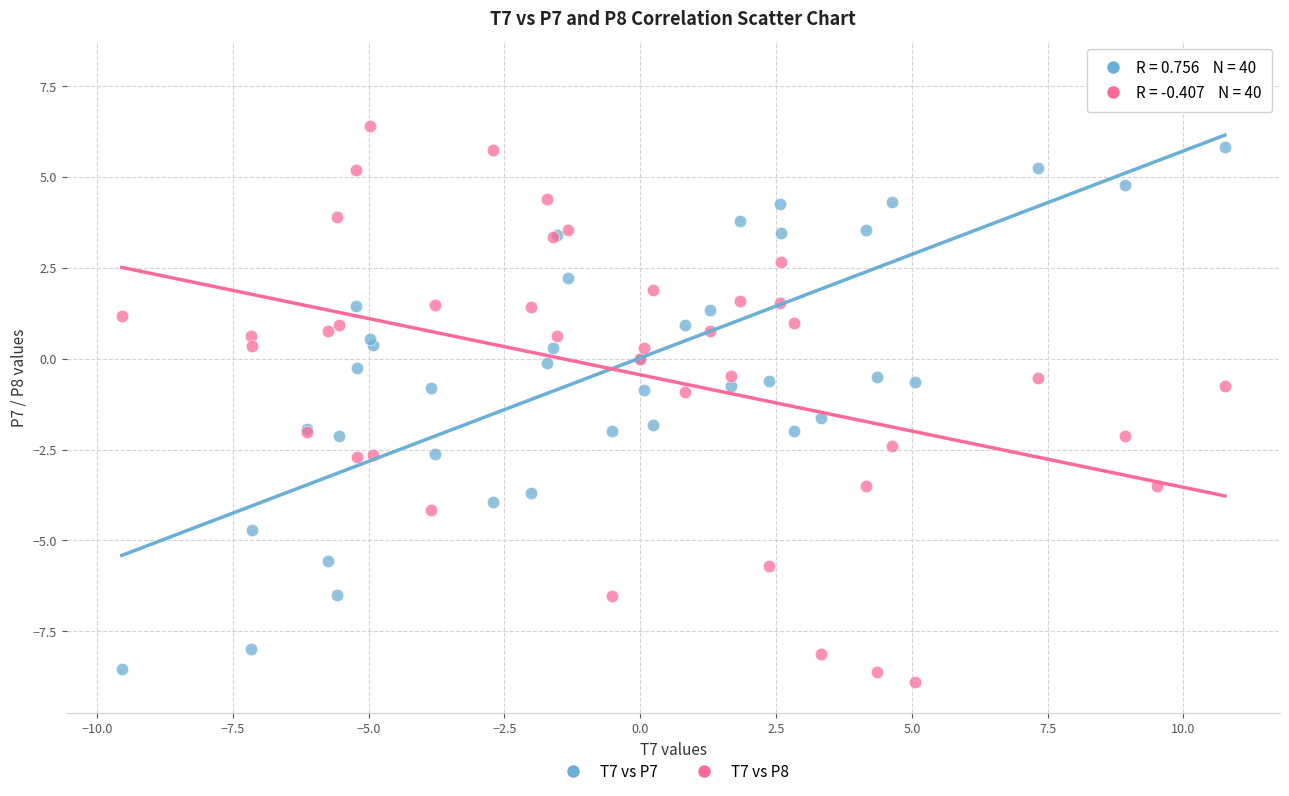

Which series has the largest Y range (max minus min)?

T7 vs P7